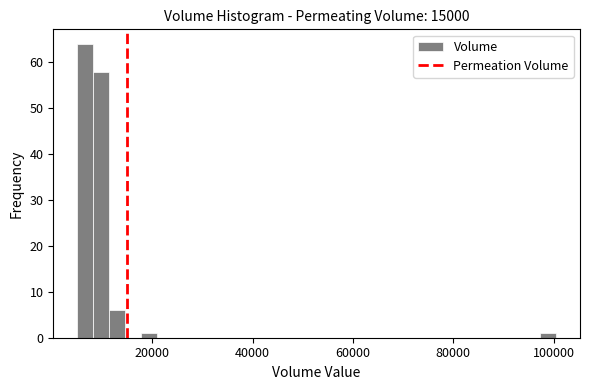

Read against the x-axis, roughly where is the centre of the tallest bar?

6000